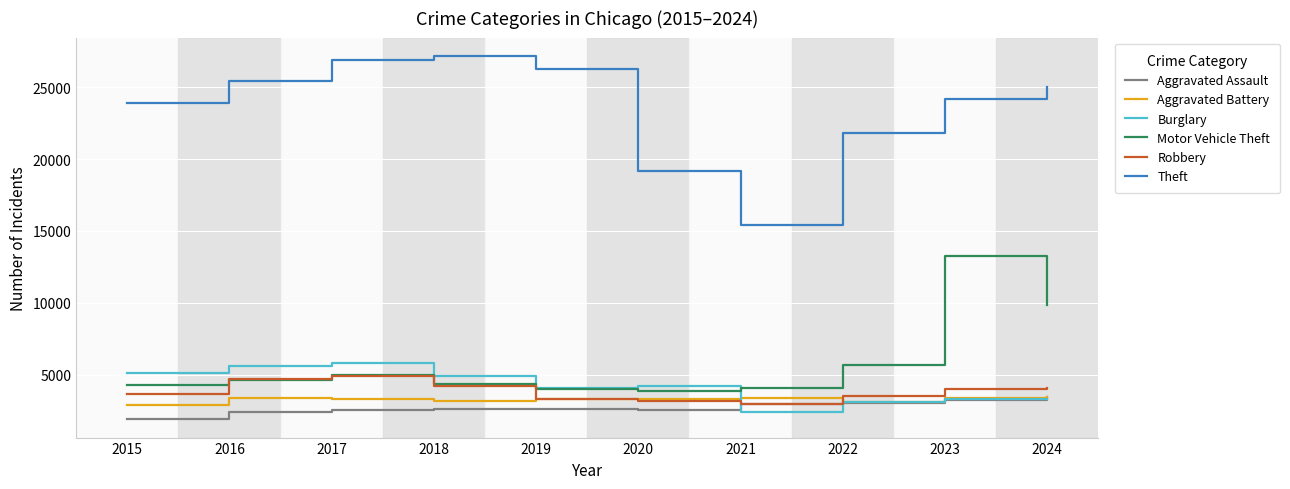

Which series has the widest spread of values?

Theft